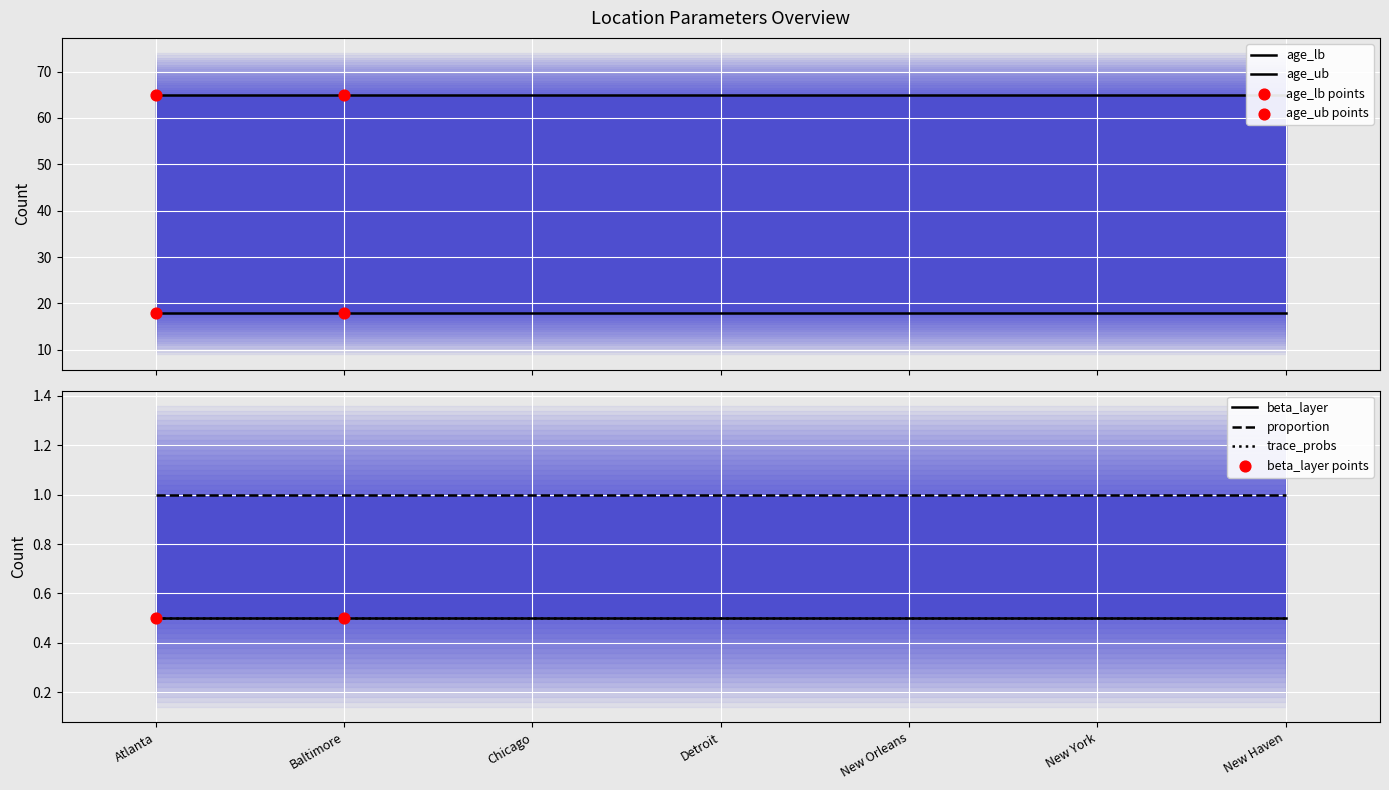

Which series has the largest total across all categories?

age_ub